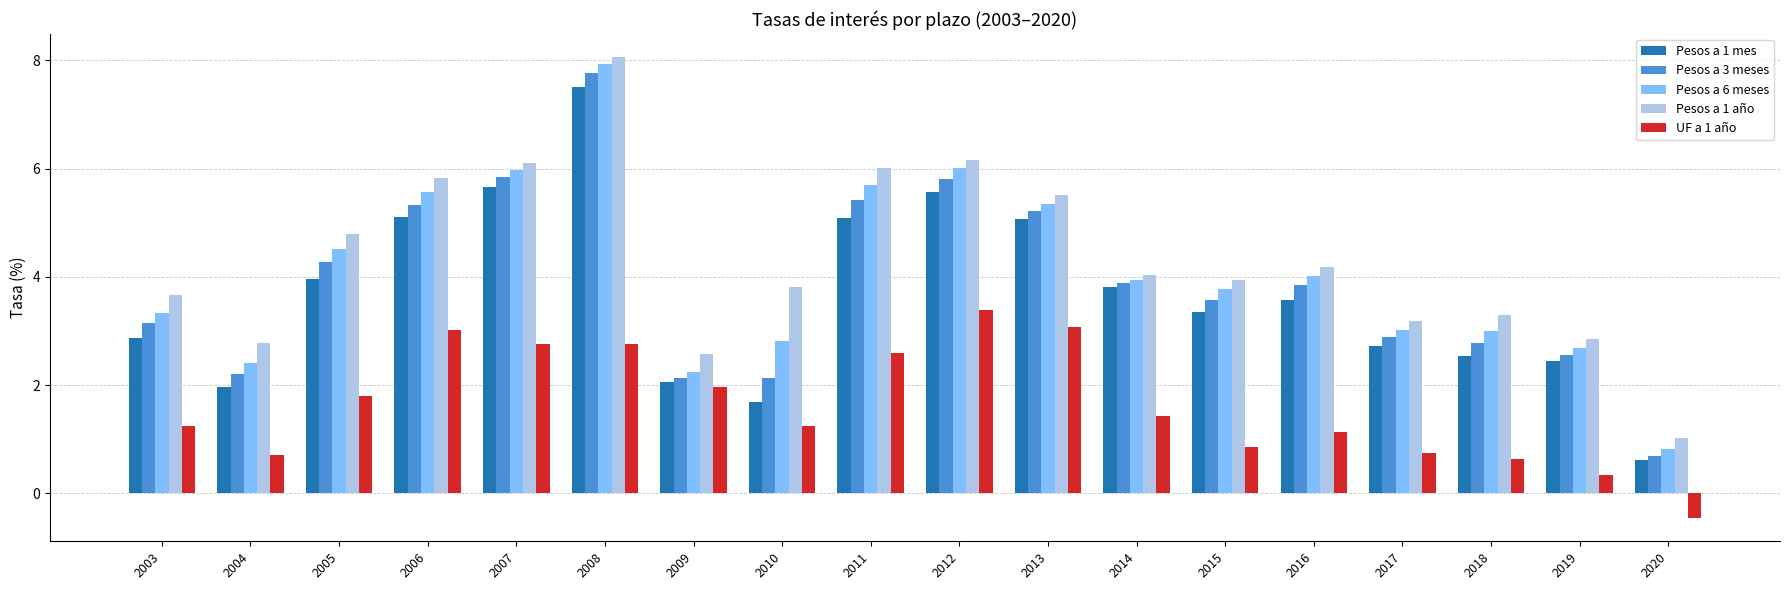

What is the spread (max minus min) of values at 2008?

5.3